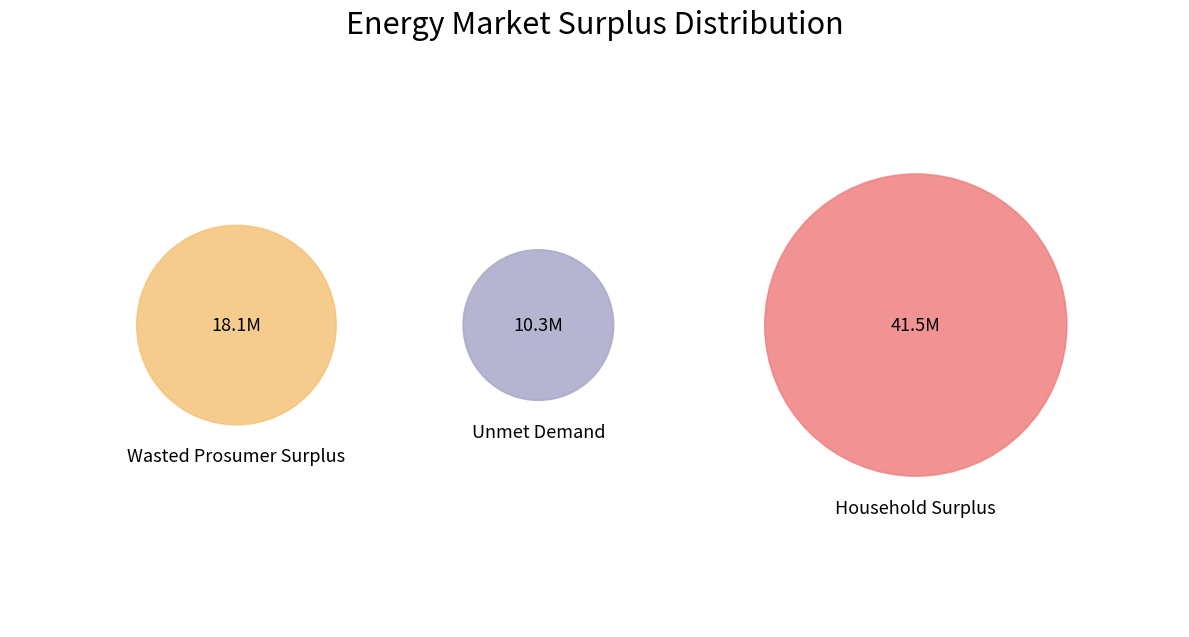

To the nearest percent, what is the difference between the Household Surplus and Unmet Demand slice percentages?

45%